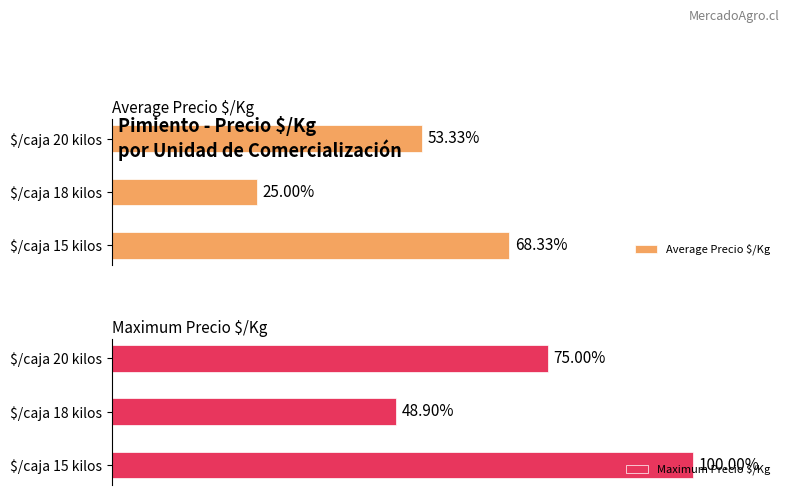

Rank the series at $/caja 18 kilos from highest to lowest value.

Maximum Precio $/Kg, Average Precio $/Kg